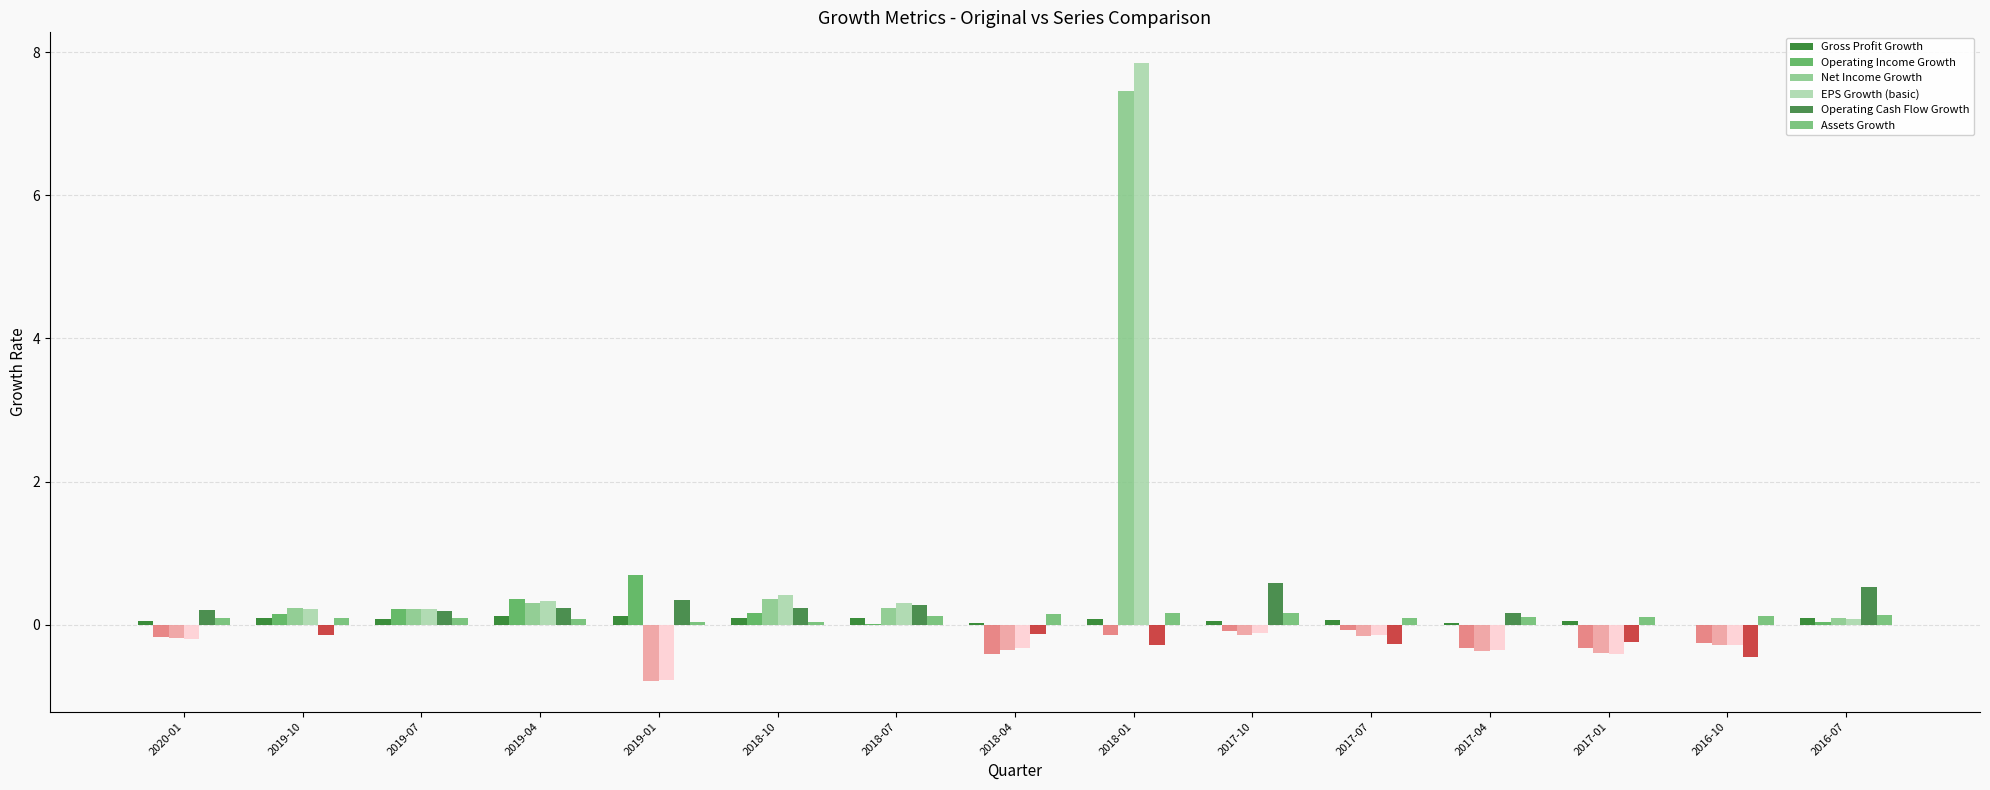

How many bars are there in total?

90